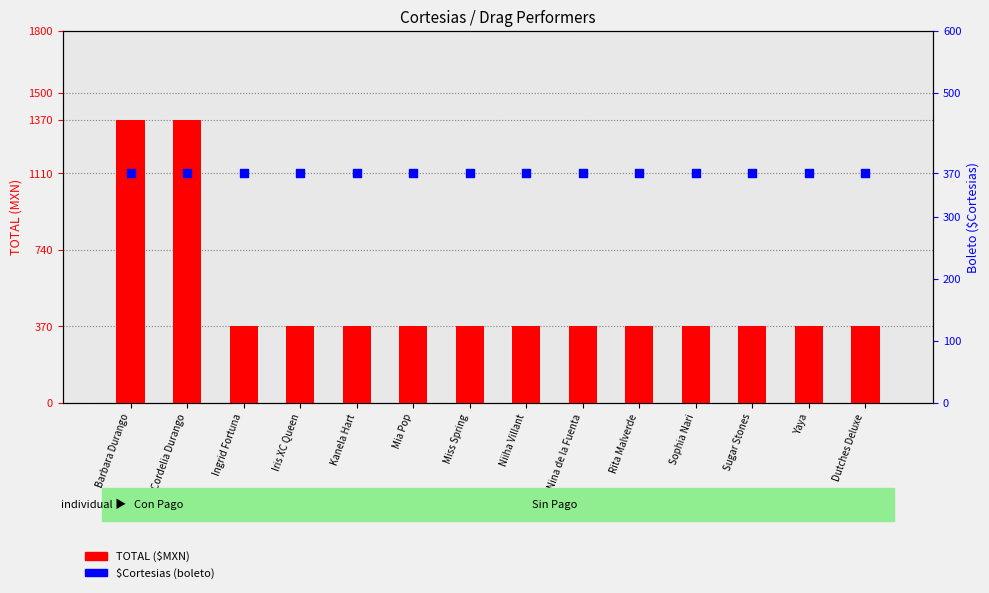

Is the value of $Cortesias at Sophia Nari greater than the value of TOTAL at Ingrid Fortuna?

No